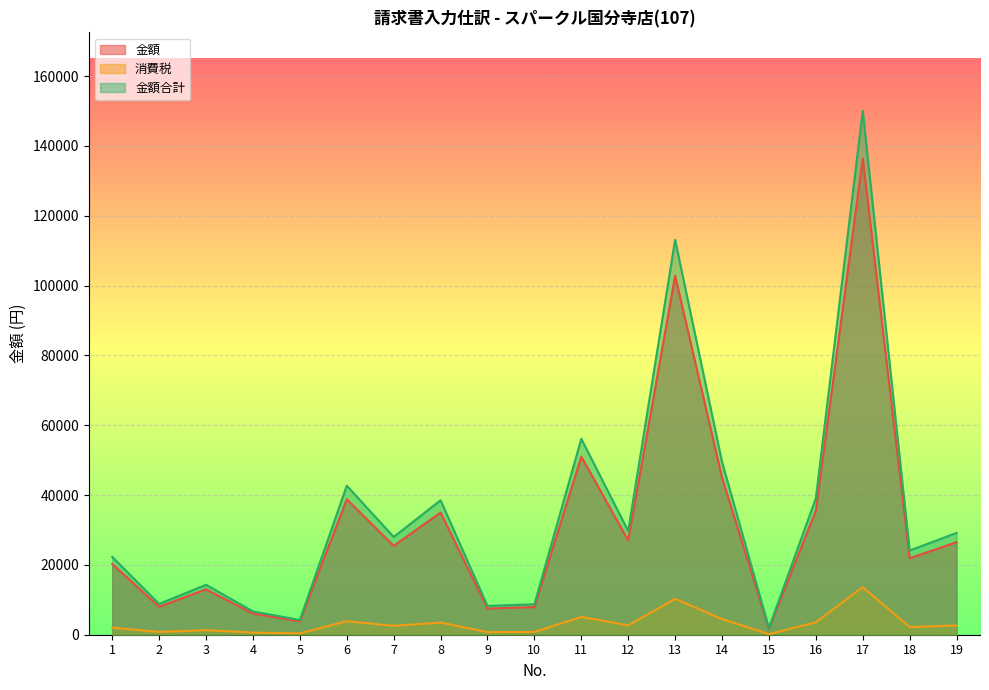

Is it true that 金額 equals 35000 at 8?

True